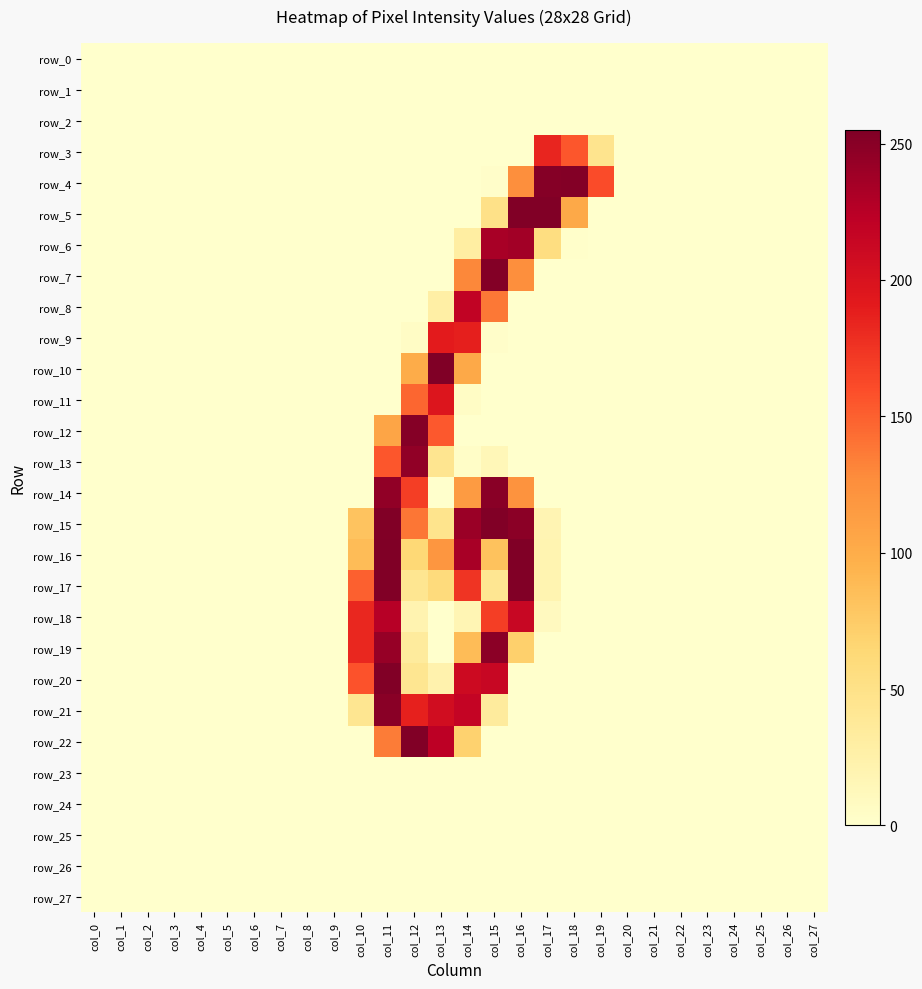

Reading left to right, what are all the values shown in this chart?

row_0: 0	0	0	0	0	0	0	0	0	0	0	0	0	0	0	0	0	0	0	0	0	0	0	0	0	0	0	0
row_1: 0	0	0	0	0	0	0	0	0	0	0	0	0	0	0	0	0	0	0	0	0	0	0	0	0	0	0	0
row_2: 0	0	0	0	0	0	0	0	0	0	0	0	0	0	0	0	0	0	0	0	0	0	0	0	0	0	0	0
row_3: 0	0	0	0	0	0	0	0	0	0	0	0	0	0	0	0	0	184	155	45	0	0	0	0	0	0	0	0
row_4: 0	0	0	0	0	0	0	0	0	0	0	0	0	0	0	2	125	252	253	161	0	0	0	0	0	0	0	0
row_5: 0	0	0	0	0	0	0	0	0	0	0	0	0	0	0	50	254	254	103	0	0	0	0	0	0	0	0	0
row_6: 0	0	0	0	0	0	0	0	0	0	0	0	0	0	30	234	237	55	1	0	0	0	0	0	0	0	0	0
row_7: 0	0	0	0	0	0	0	0	0	0	0	0	0	0	130	253	125	0	0	0	0	0	0	0	0	0	0	0
row_8: 0	0	0	0	0	0	0	0	0	0	0	0	0	28	219	138	0	0	0	0	0	0	0	0	0	0	0	0
row_9: 0	0	0	0	0	0	0	0	0	0	0	0	5	191	188	2	0	0	0	0	0	0	0	0	0	0	0	0
row_10: 0	0	0	0	0	0	0	0	0	0	0	0	100	255	103	0	0	0	0	0	0	0	0	0	0	0	0	0
row_11: 0	0	0	0	0	0	0	0	0	0	0	0	147	197	5	0	0	0	0	0	0	0	0	0	0	0	0	0
row_12: 0	0	0	0	0	0	0	0	0	0	0	106	252	154	0	0	0	0	0	0	0	0	0	0	0	0	0	0
row_13: 0	0	0	0	0	0	0	0	0	0	0	155	246	44	3	14	0	0	0	0	0	0	0	0	0	0	0	0
row_14: 0	0	0	0	0	0	0	0	0	0	0	246	169	0	115	250	122	0	0	0	0	0	0	0	0	0	0	0
row_15: 0	0	0	0	0	0	0	0	0	0	81	254	139	46	241	254	249	18	0	0	0	0	0	0	0	0	0	0
row_16: 0	0	0	0	0	0	0	0	0	0	87	255	63	119	234	82	255	19	0	0	0	0	0	0	0	0	0	0
row_17: 0	0	0	0	0	0	0	0	0	0	150	254	43	59	175	42	254	19	0	0	0	0	0	0	0	0	0	0
row_18: 0	0	0	0	0	0	0	0	0	0	183	226	20	0	17	169	214	9	0	0	0	0	0	0	0	0	0	0
row_19: 0	0	0	0	0	0	0	0	0	0	183	243	34	0	87	249	71	0	0	0	0	0	0	0	0	0	0	0
row_20: 0	0	0	0	0	0	0	0	0	0	157	254	43	22	210	214	0	0	0	0	0	0	0	0	0	0	0	0
row_21: 0	0	0	0	0	0	0	0	0	0	43	250	187	207	217	34	0	0	0	0	0	0	0	0	0	0	0	0
row_22: 0	0	0	0	0	0	0	0	0	0	0	136	254	223	69	0	0	0	0	0	0	0	0	0	0	0	0	0
row_23: 0	0	0	0	0	0	0	0	0	0	0	0	0	0	0	0	0	0	0	0	0	0	0	0	0	0	0	0
row_24: 0	0	0	0	0	0	0	0	0	0	0	0	0	0	0	0	0	0	0	0	0	0	0	0	0	0	0	0
row_25: 0	0	0	0	0	0	0	0	0	0	0	0	0	0	0	0	0	0	0	0	0	0	0	0	0	0	0	0
row_26: 0	0	0	0	0	0	0	0	0	0	0	0	0	0	0	0	0	0	0	0	0	0	0	0	0	0	0	0
row_27: 0	0	0	0	0	0	0	0	0	0	0	0	0	0	0	0	0	0	0	0	0	0	0	0	0	0	0	0